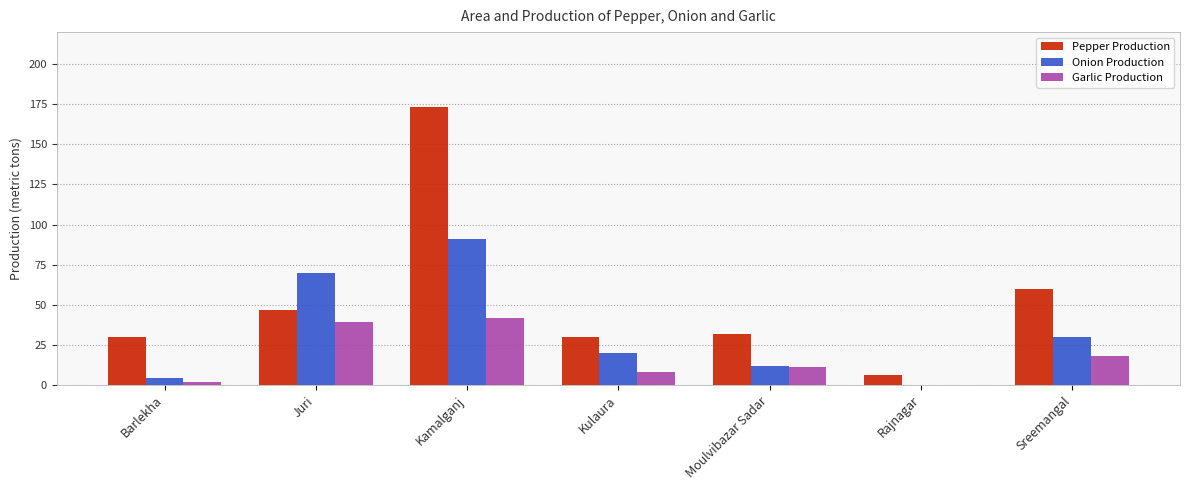

Is the value of Onion Production at Kulaura greater than the value of Pepper Production at Kamalganj?

No